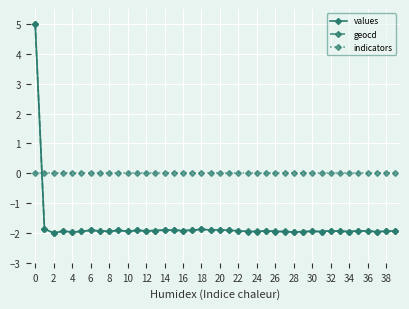

True or false: geocd has more than 0 interior local peaks.

True